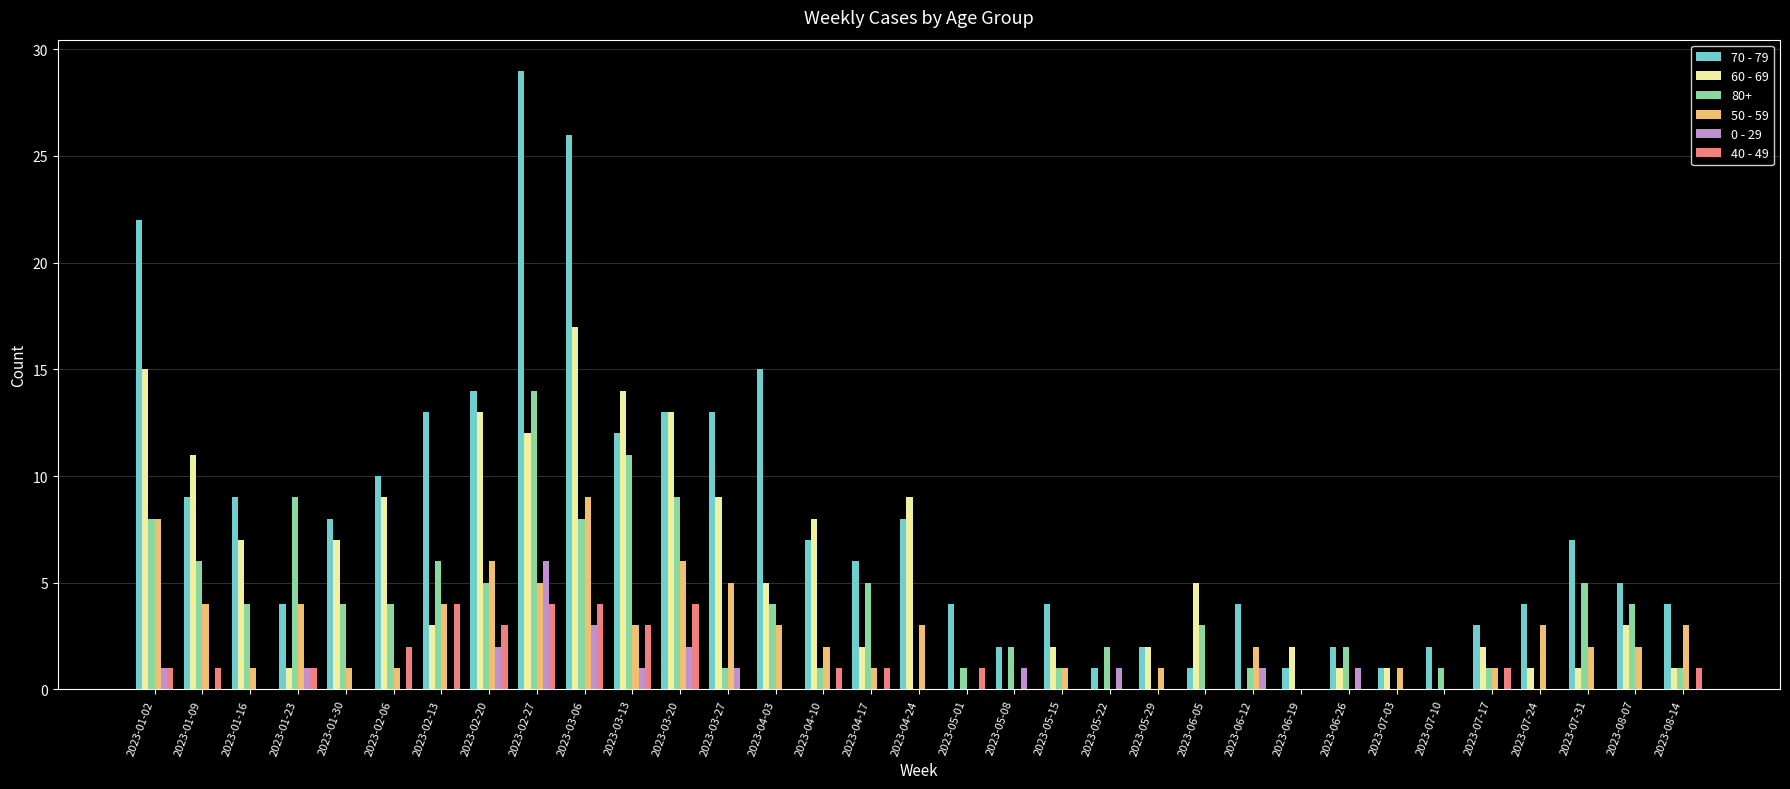

How many groups of bars are there?

33